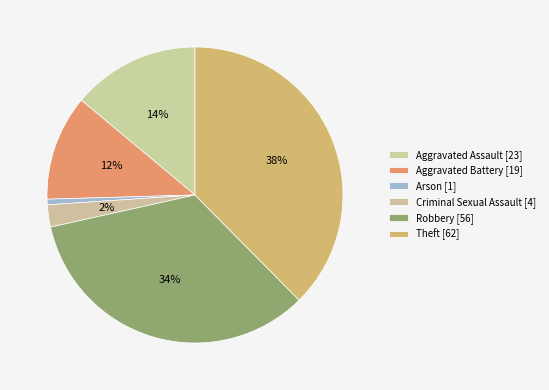

Count the number of slices in the pie.

6